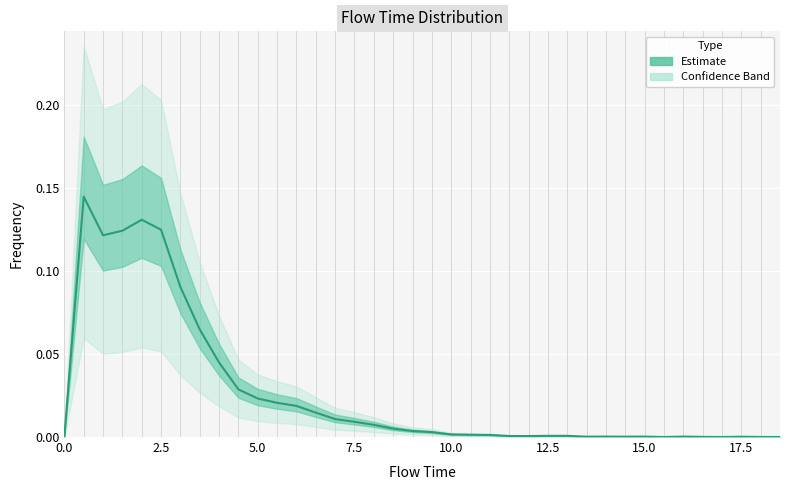

Reading left to right, transcribe all the data shown in this chart.

0.0=0.0	0.5=0.1	1.0=0.1	1.5=0.1	2.0=0.1	2.5=0.1	3.0=0.1	3.5=0.1	4.0=0.0	4.5=0.0	5.0=0.0	5.5=0.0	6.0=0.0	6.5=0.0	7.0=0.0	7.5=0.0	8.0=0.0	8.5=0.0	9.0=0.0	9.5=0.0	10.0=0.0	10.5=0.0	11.0=0.0	11.5=0.0	12.0=0.0	12.5=0.0	13.0=0.0	13.5=0.0	14.0=0.0	14.5=0.0	15.0=0.0	15.5=0.0	16.0=0.0	16.5=0.0	17.0=0.0	17.5=0.0	18.0=0.0	18.5=0.0